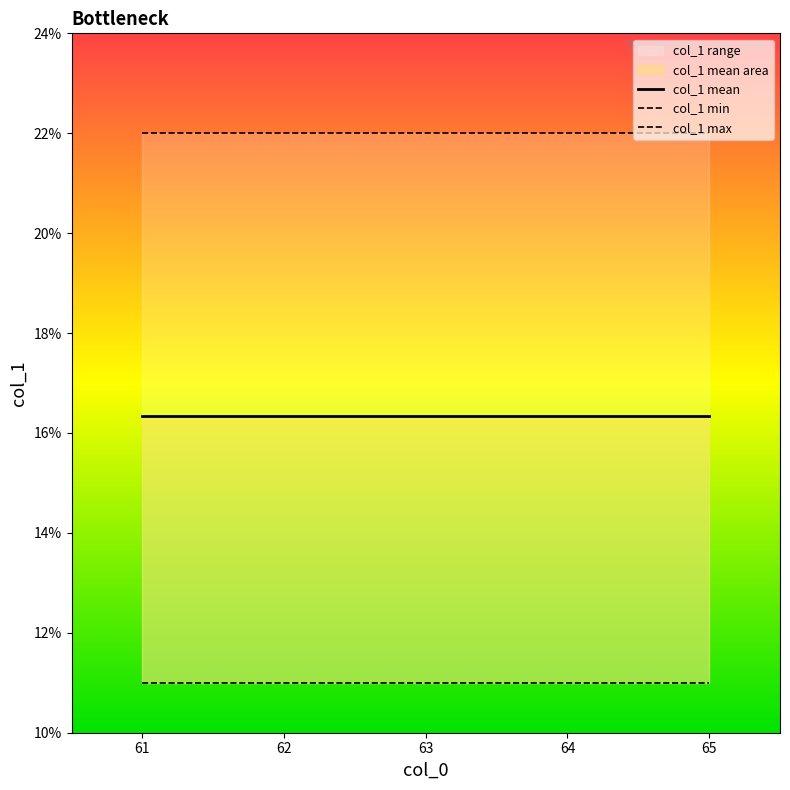

Rank the series by their average value, from highest to lowest.

col_1 max, col_1 mean, col_1 min